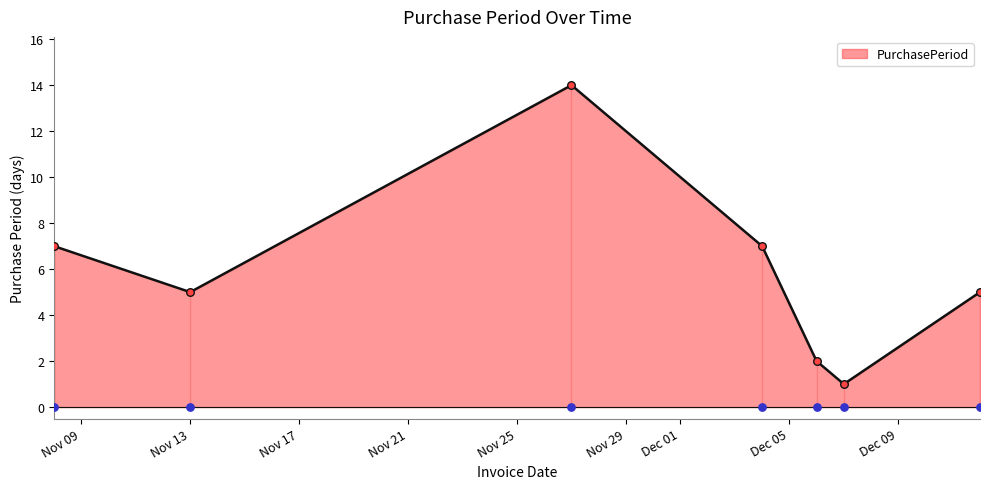

What is the ratio of the value at 2017-12-12 to the value at 2017-11-27?

0.4